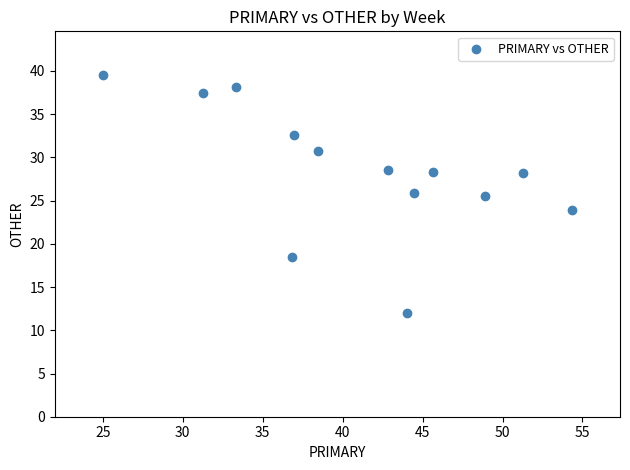

What is the range of X values (max minus min)?

29.3